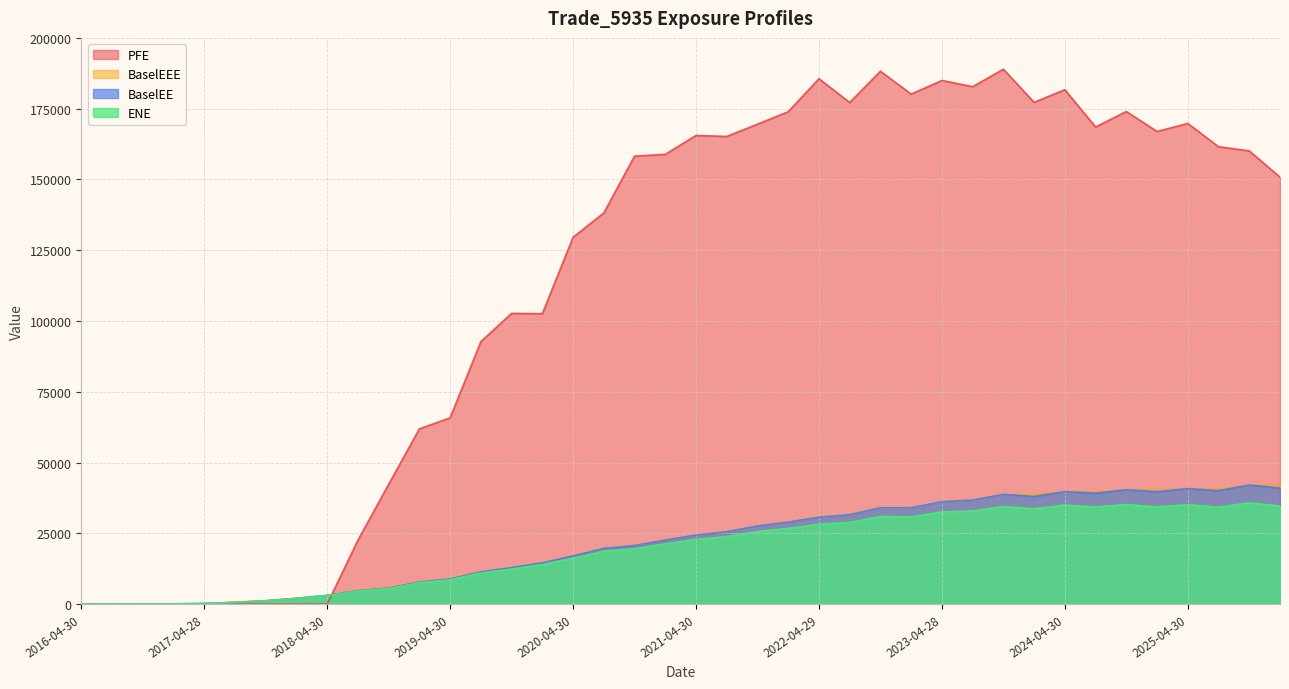

What is the label of the 33rd point from the right?

2018-01-31